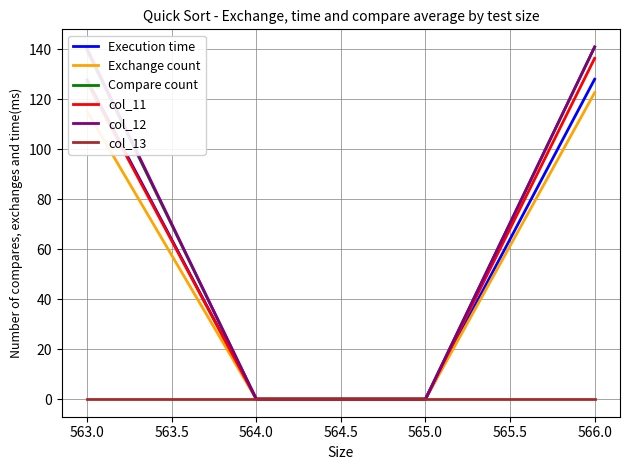

The col_13 series shows 0.0 at 563.0. True or false?

True